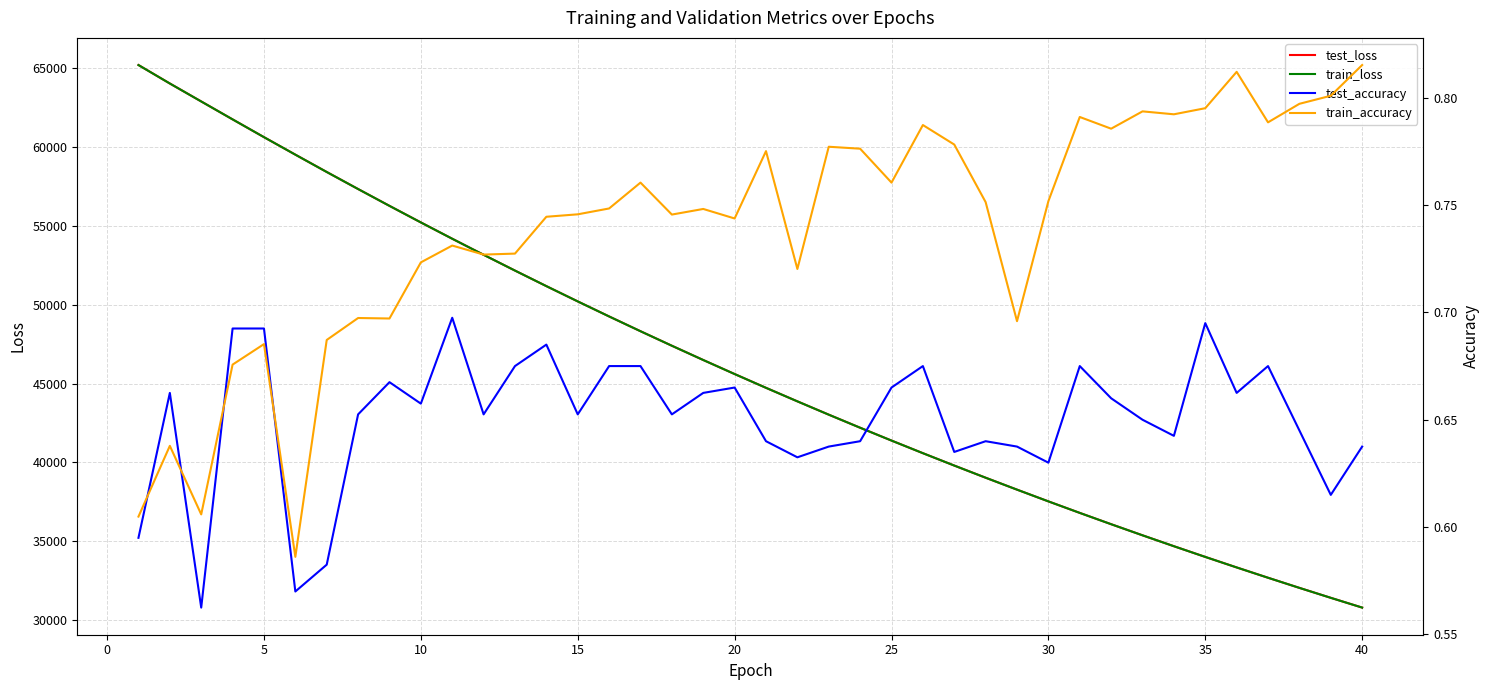

True or false: test_loss and test_accuracy cross at least once.

False